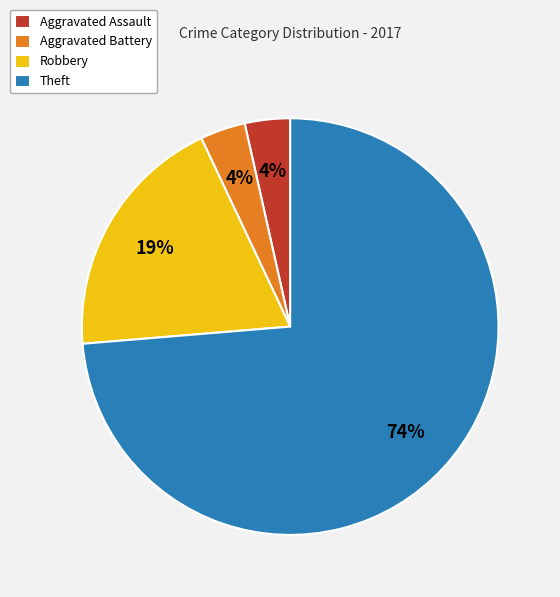

What is the majority slice?

Theft